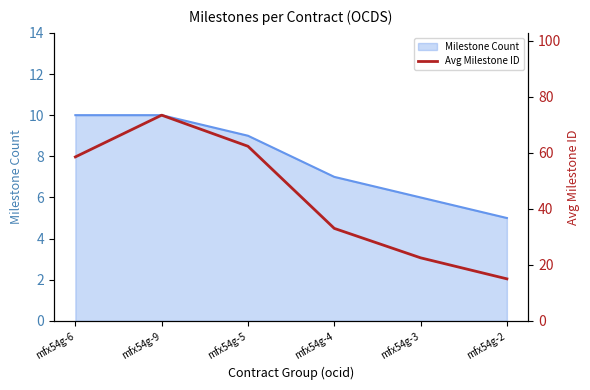

Rank the categories by value from highest to lowest.

mfx54g-9, mfx54g-5, mfx54g-6, mfx54g-4, mfx54g-3, mfx54g-2